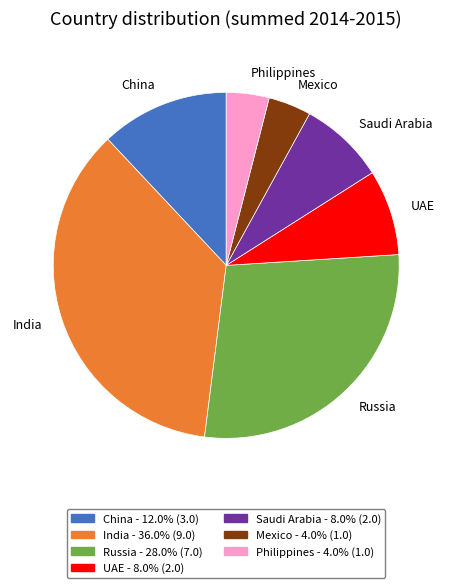

Do Saudi Arabia and Russia together represent more than half of the pie?

No